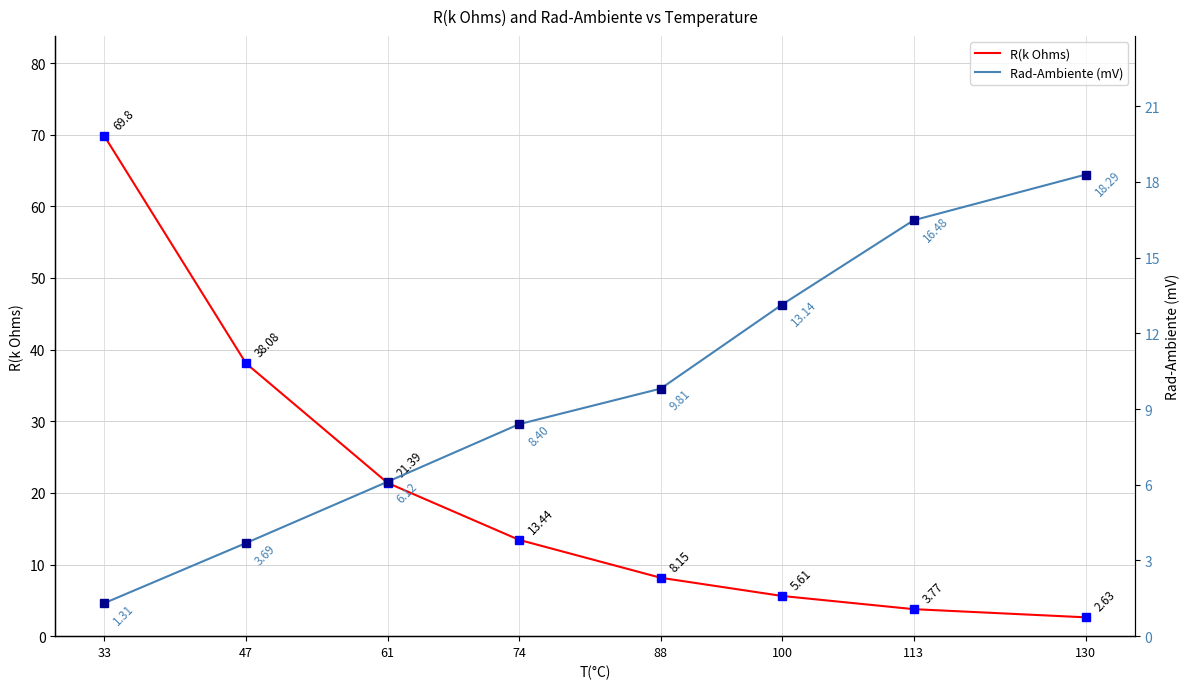

Is this an area chart (filled region under the line)?

No